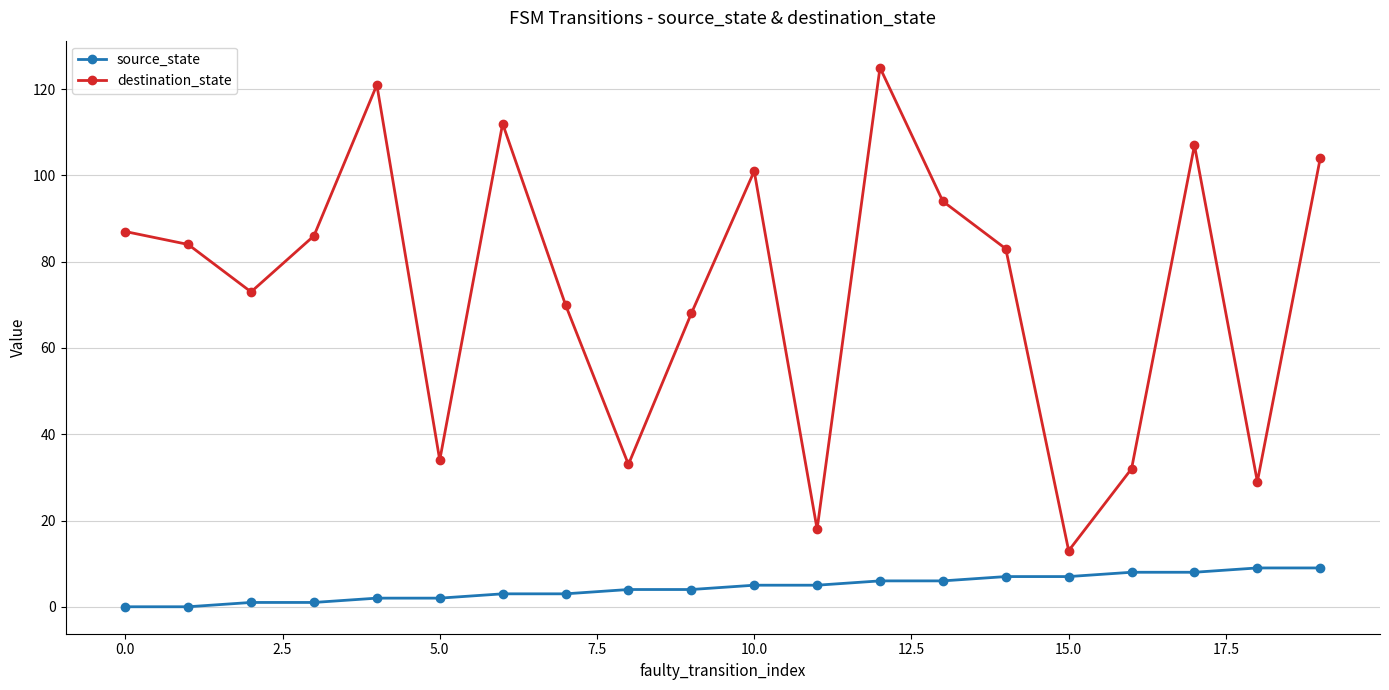

Count the number of data series in this chart.

2